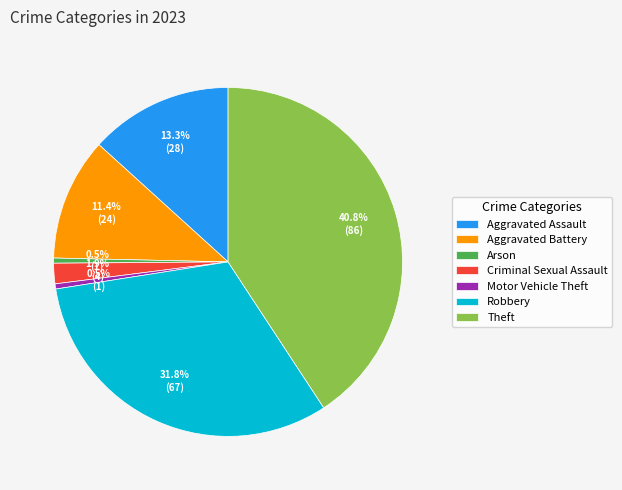

How many segments does this pie chart have?

7